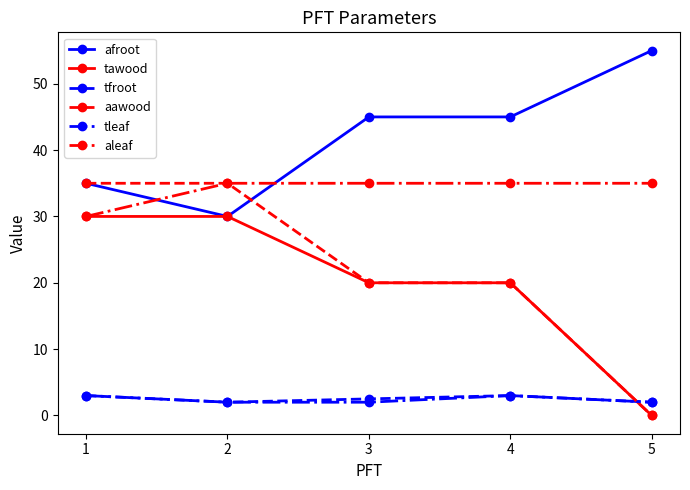

What is the approximate value of aleaf at 2?

35.0